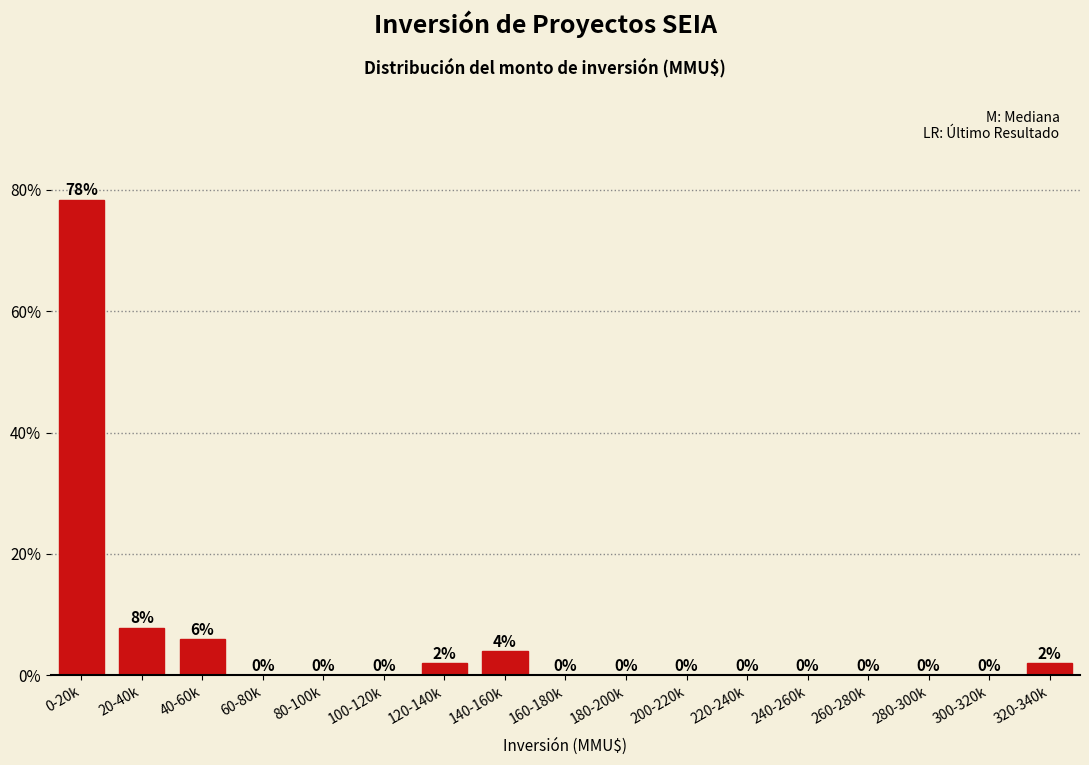

What is the sum of all values?

100.0